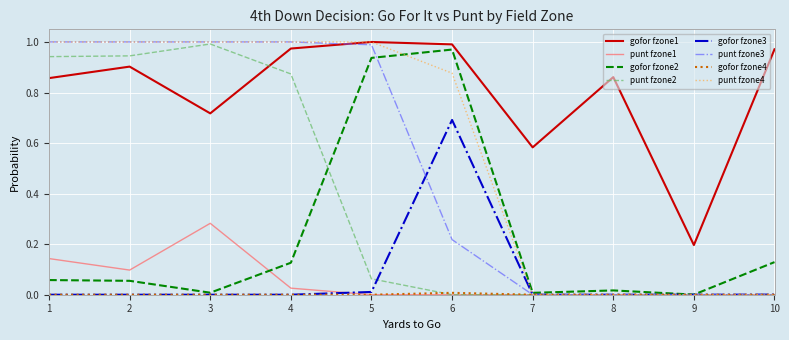

Between which two adjacent categories do punt fzone2 and gofor fzone1 first intersect?

3 and 4